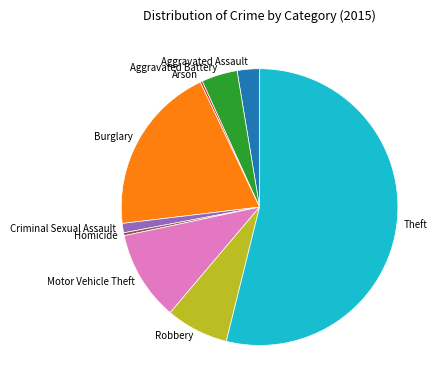

Do Criminal Sexual Assault and Burglary together represent more than half of the pie?

No